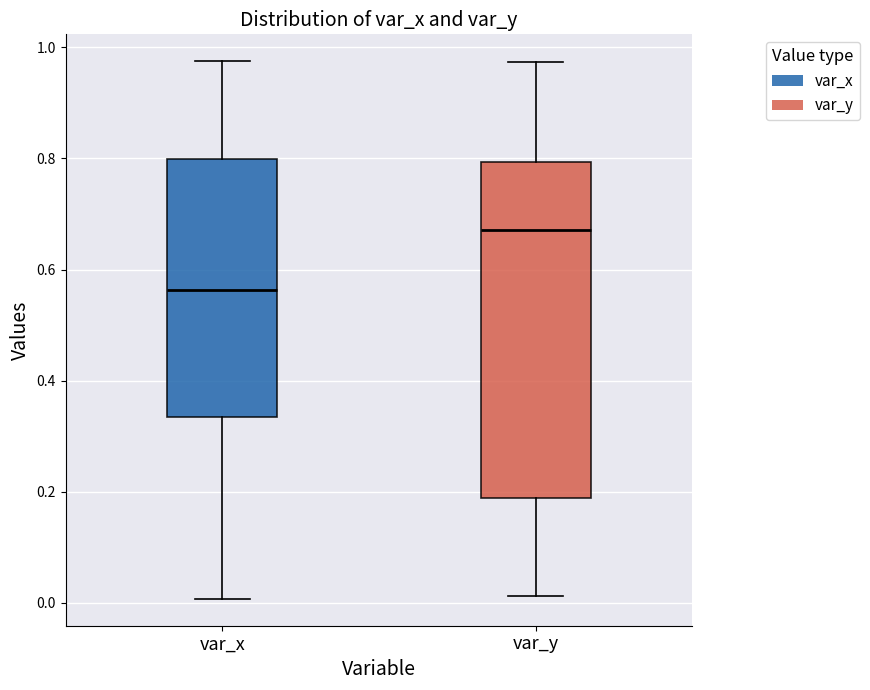

Comparing the boxes themselves (not the whiskers), which one is the tallest?

var_y